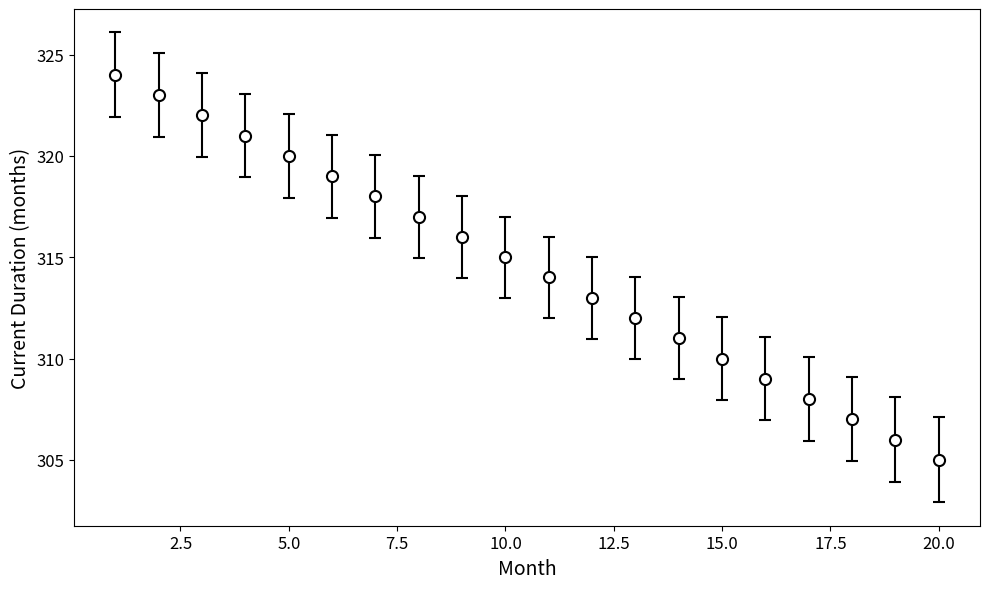

What is the minimum value shown in the chart?

305